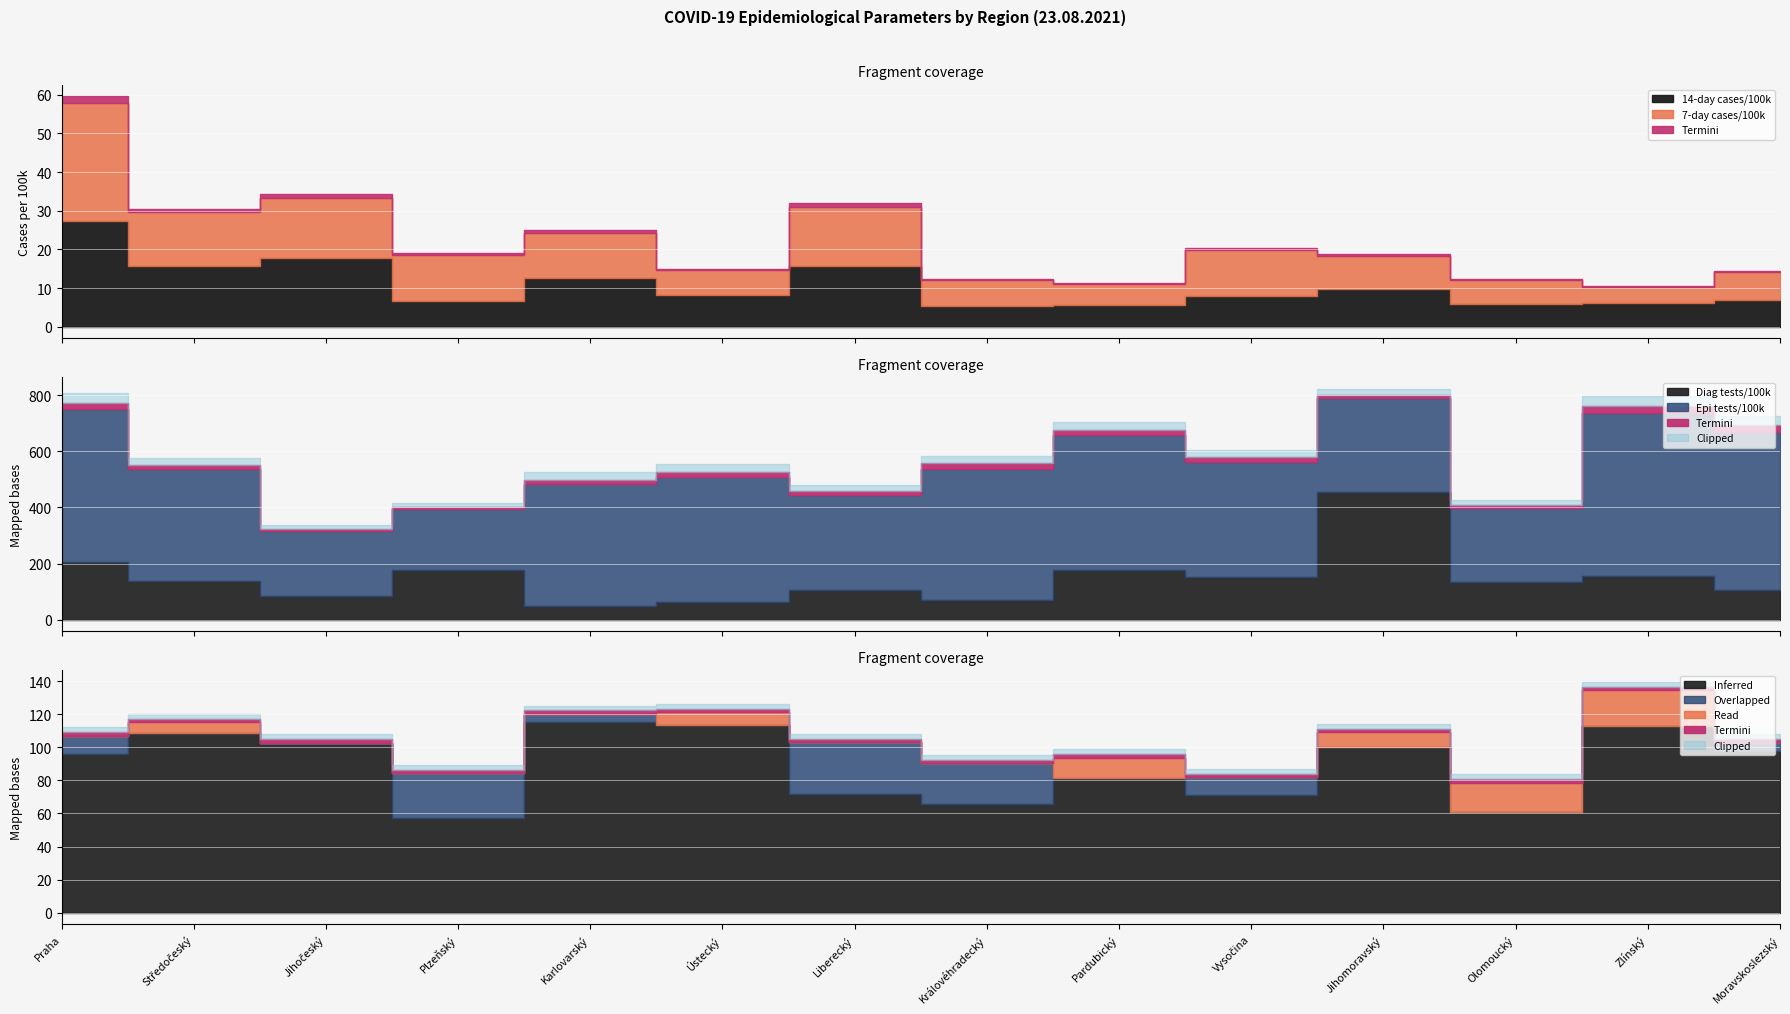

At which category does R 7-day reach its first local valley?

Plzeňský